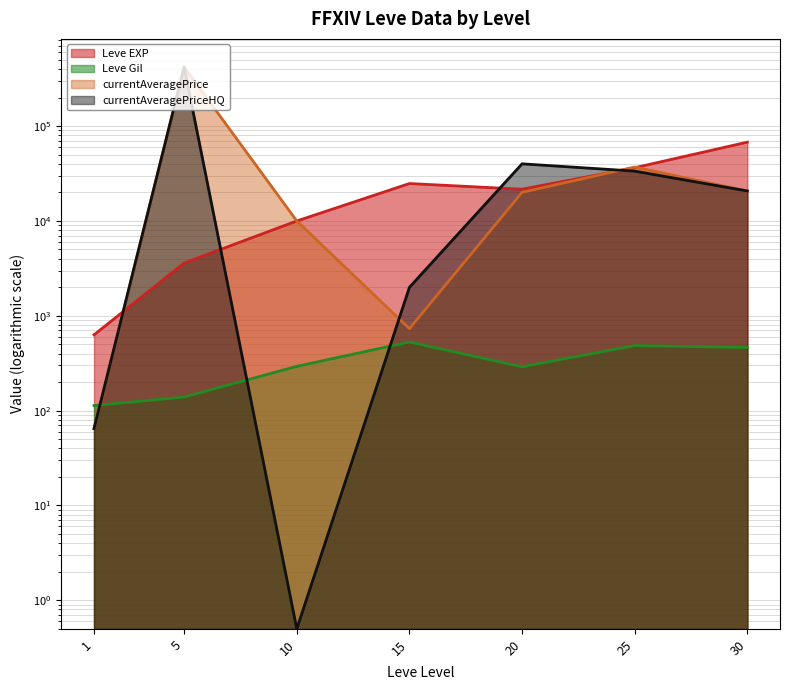

What are all the series names shown in the legend?

Leve EXP, Leve Gil, currentAveragePrice, currentAveragePriceHQ